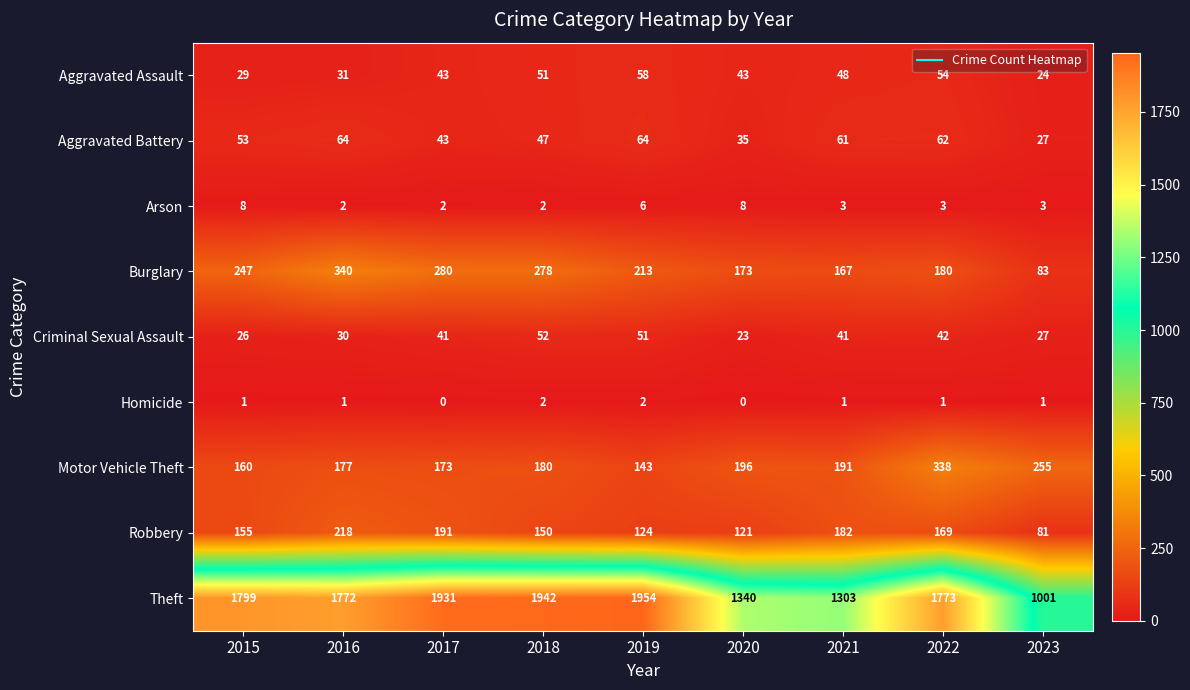

Rank the series at 2022 from lowest to highest value.

Homicide, Arson, Criminal Sexual Assault, Aggravated Assault, Aggravated Battery, Robbery, Burglary, Motor Vehicle Theft, Theft